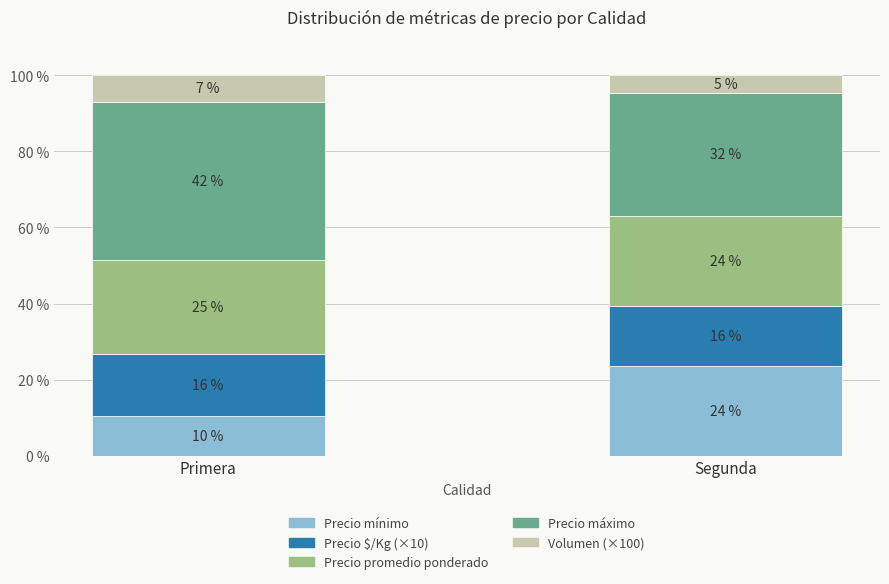

What are all the series names shown in the legend?

Precio mínimo, Precio $/Kg (×10), Precio promedio ponderado, Precio máximo, Volumen (×100)